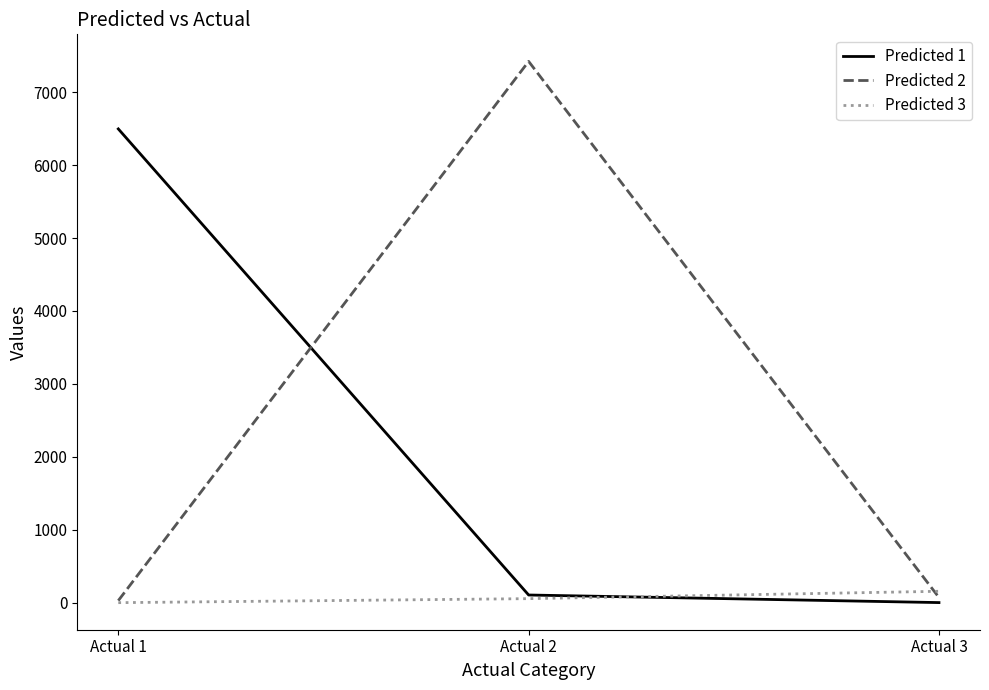

Which series has the widest spread of values?

Predicted 2